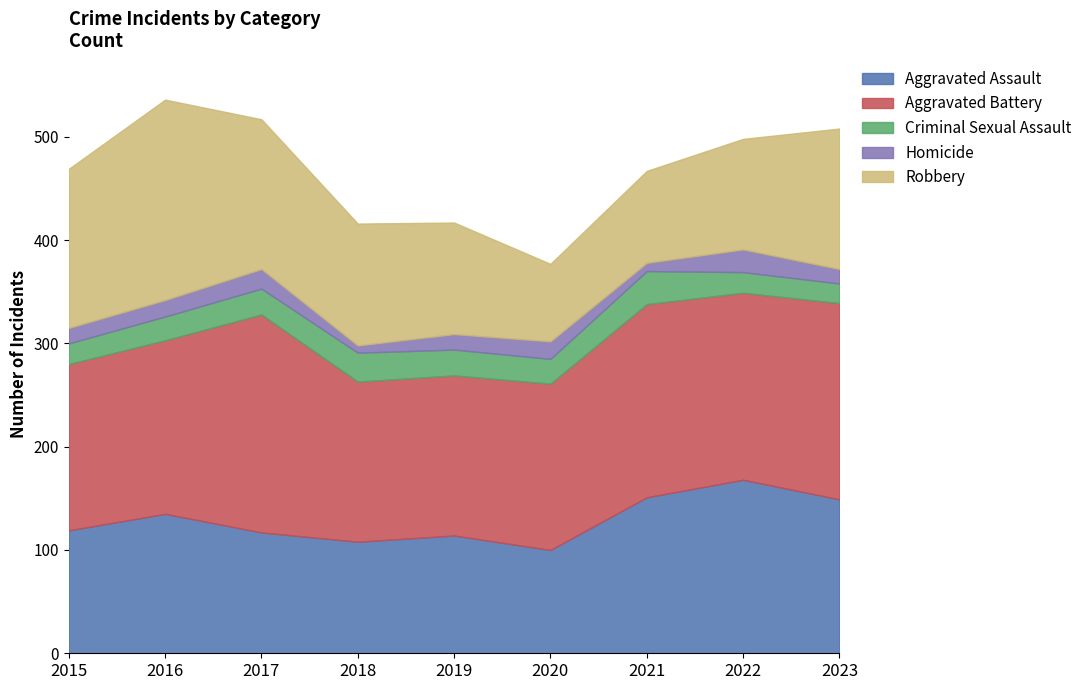

Reading right to left, what are all the values shown in this chart?

Aggravated Assault: 149	168	151	100	114	108	117	135	119
Aggravated Battery: 190	181	187	161	155	155	211	168	161
Criminal Sexual Assault: 19	20	32	24	25	28	25	23	20
Homicide: 14	22	8	17	15	7	19	16	15
Robbery: 136	107	89	75	108	118	145	194	154